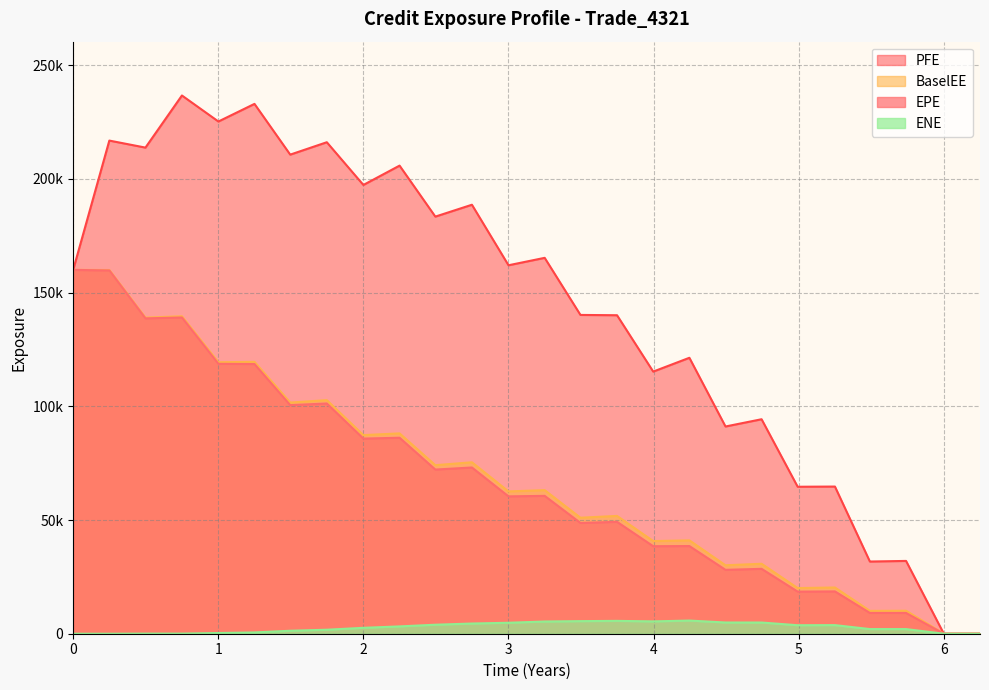

What is the label of the 18th point from the left?

4.24658